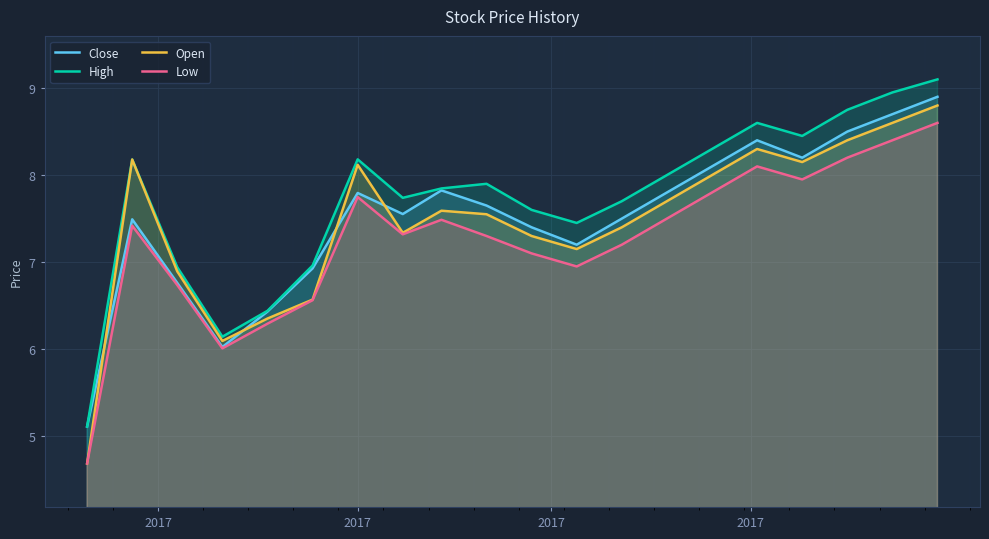

Which series has the widest spread of values?

Open